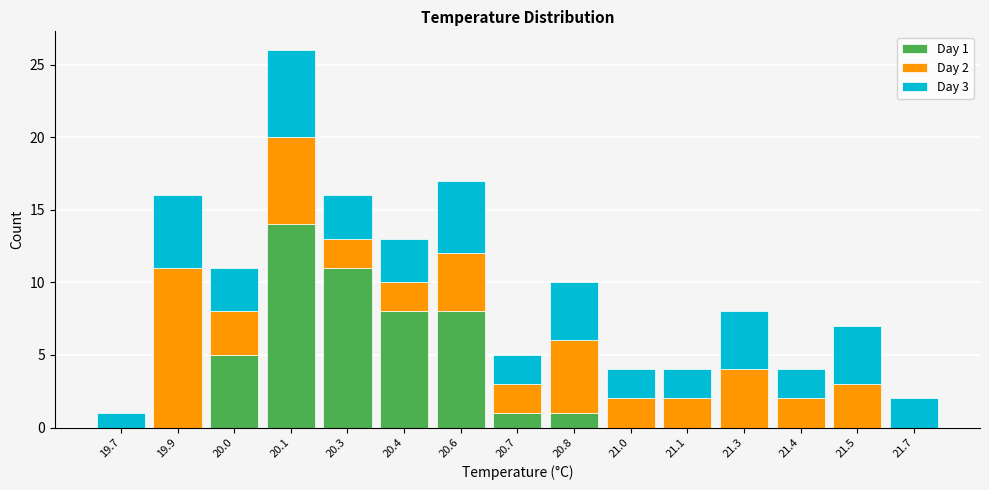

What is the total value across all series at 20.7?

5